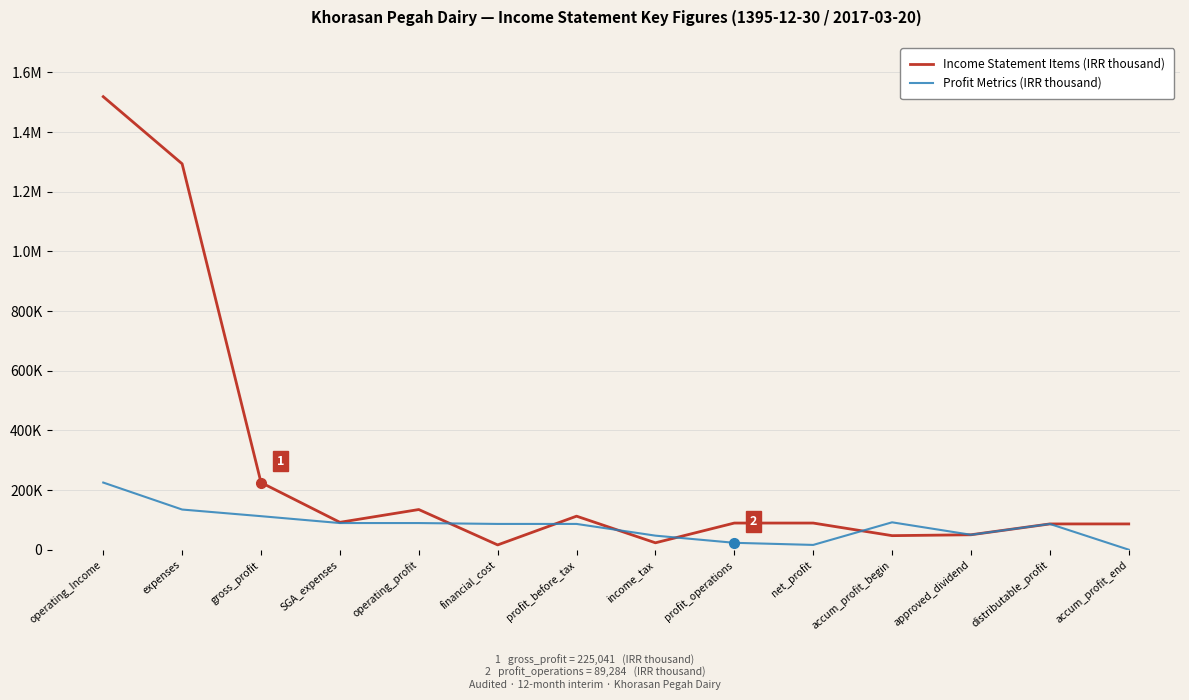

Reading left to right, list all the values displayed in this chart.

Income Statement Items (IRR thousand): 1518444	1293403	225041	91762	134595	15982	112353	23069	89284	89284	47060	50007	86337	86337
Profit Metrics (IRR thousand): 225041	134595	112353	89284	89284	86337	86337	47060	23069	15982	91762	50007	86337	0